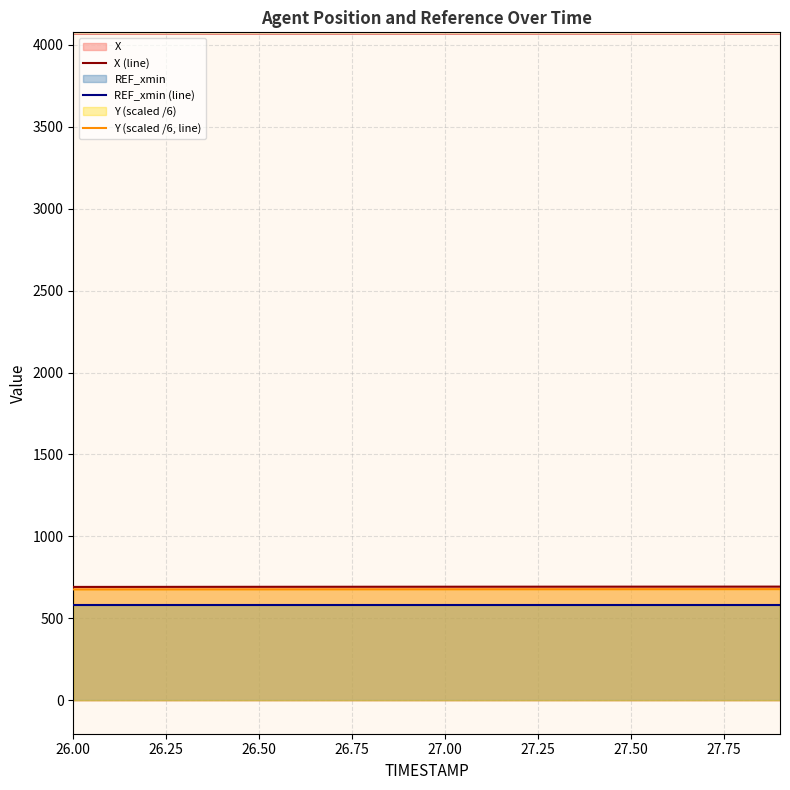

True or false: X (line) and Y (scaled /6, line) cross at least once.

False